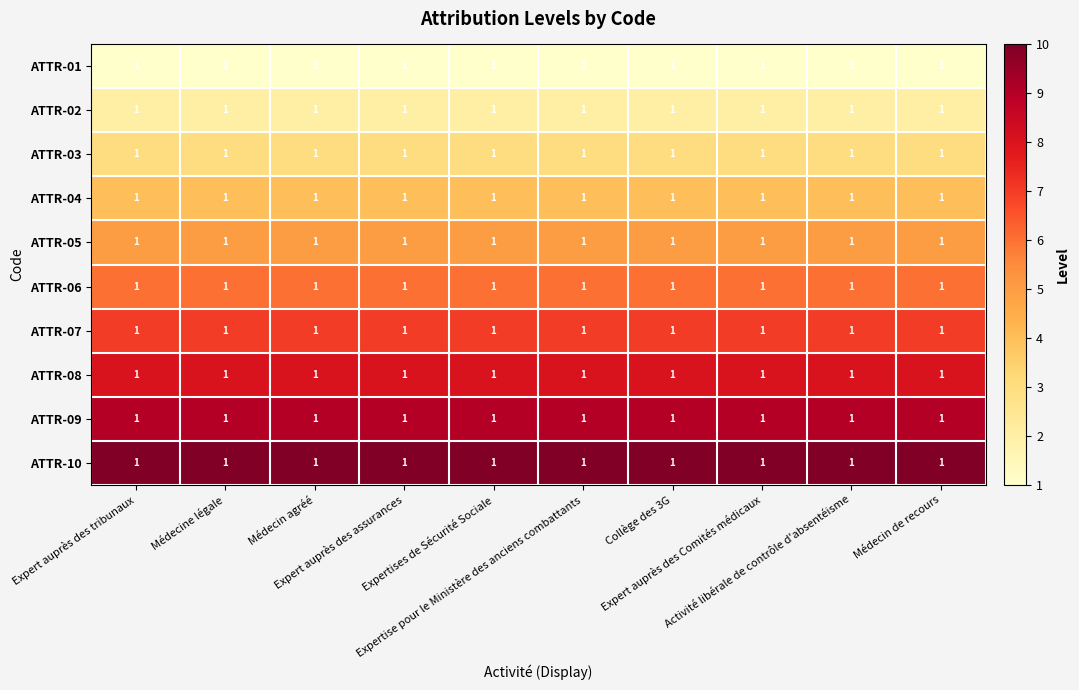

At which category is the sum across all series the highest?

Expert auprès des tribunaux